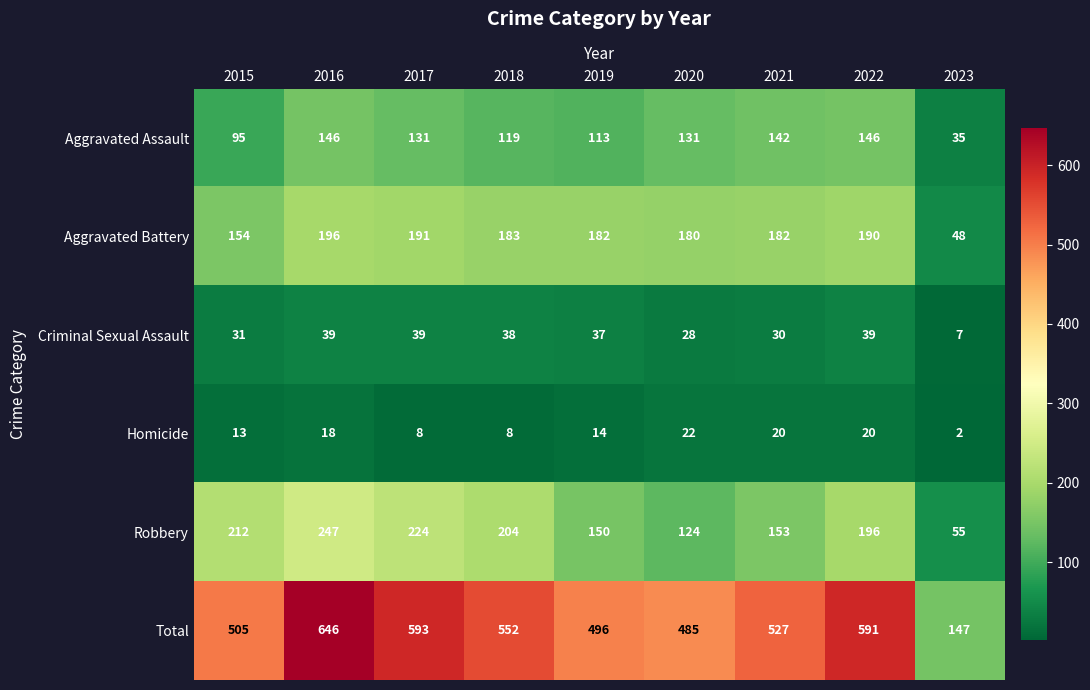

Is it true that Aggravated Battery equals 182 at 2019?

True